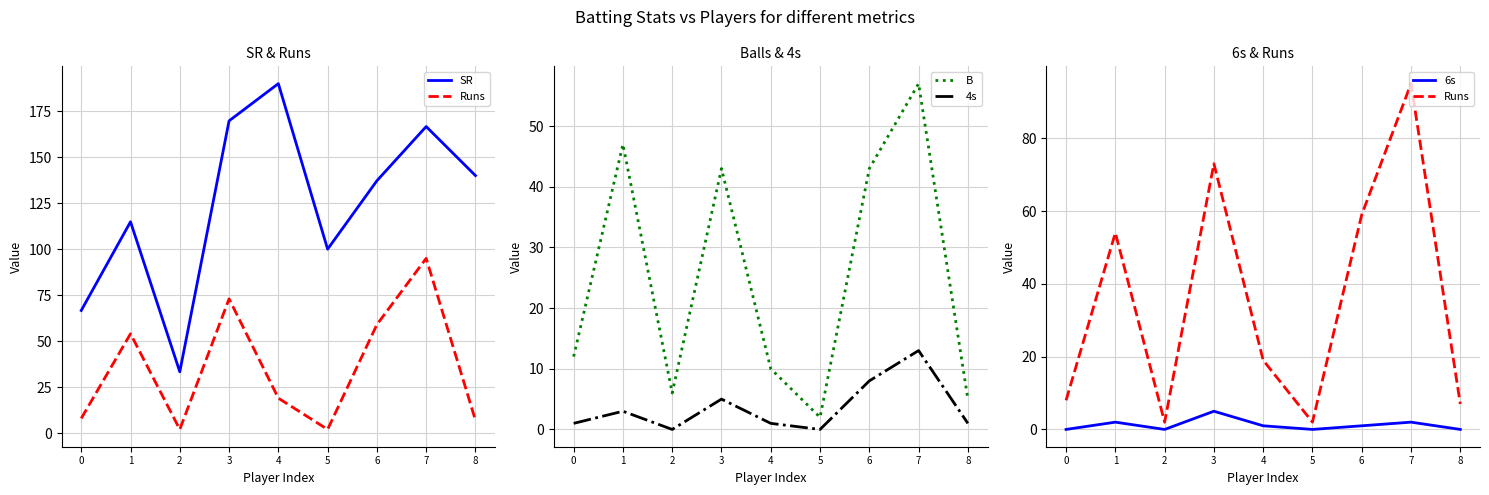

Reading left to right, what are all the values shown in this chart?

SR: 66.7	114.9	33.3	169.8	190.0	100.0	137.2	166.7	140.0
Runs: 8.0	54.0	2.0	73.0	19.0	2.0	59.0	95.0	7.0
B: 12.0	47.0	6.0	43.0	10.0	2.0	43.0	57.0	5.0
4s: 1.0	3.0	0.0	5.0	1.0	0.0	8.0	13.0	1.0
6s: 0.0	2.0	0.0	5.0	1.0	0.0	1.0	2.0	0.0